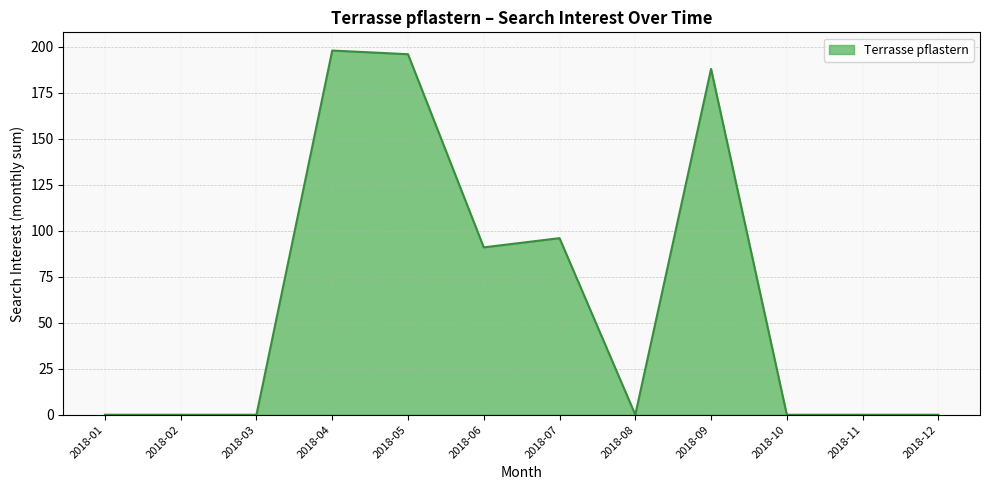

Does the chart display data point markers on the line(s)?

No